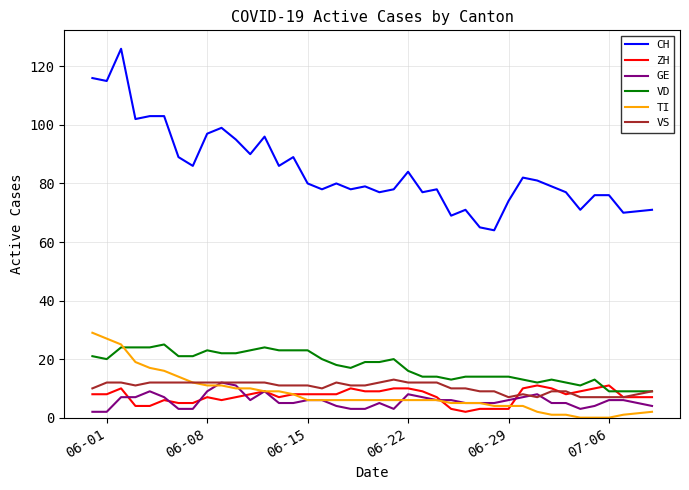

True or false: VS and CH intersect in this chart.

False